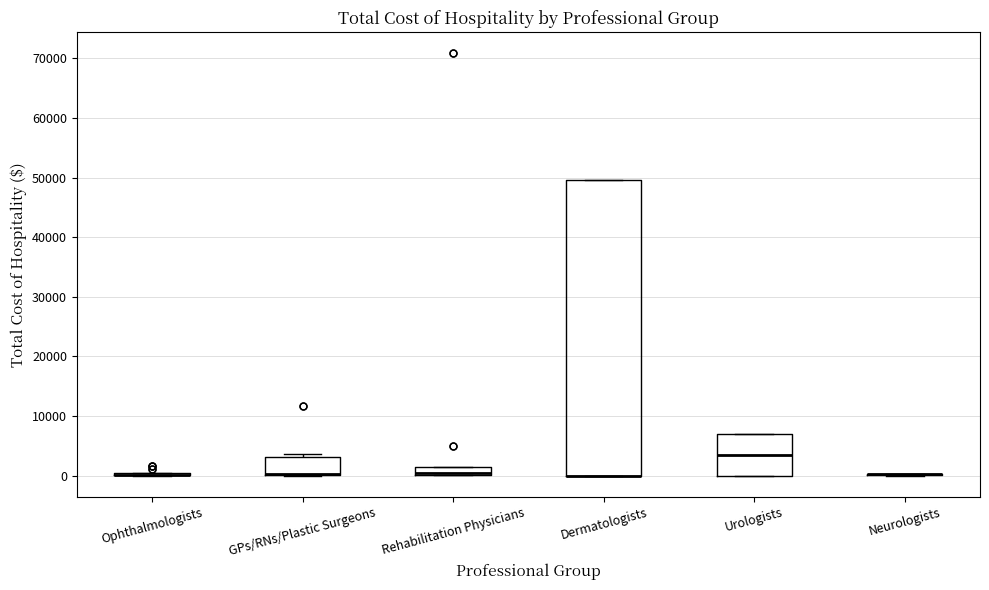

Which box is the tallest, from its lower edge to its upper edge?

Dermatologists